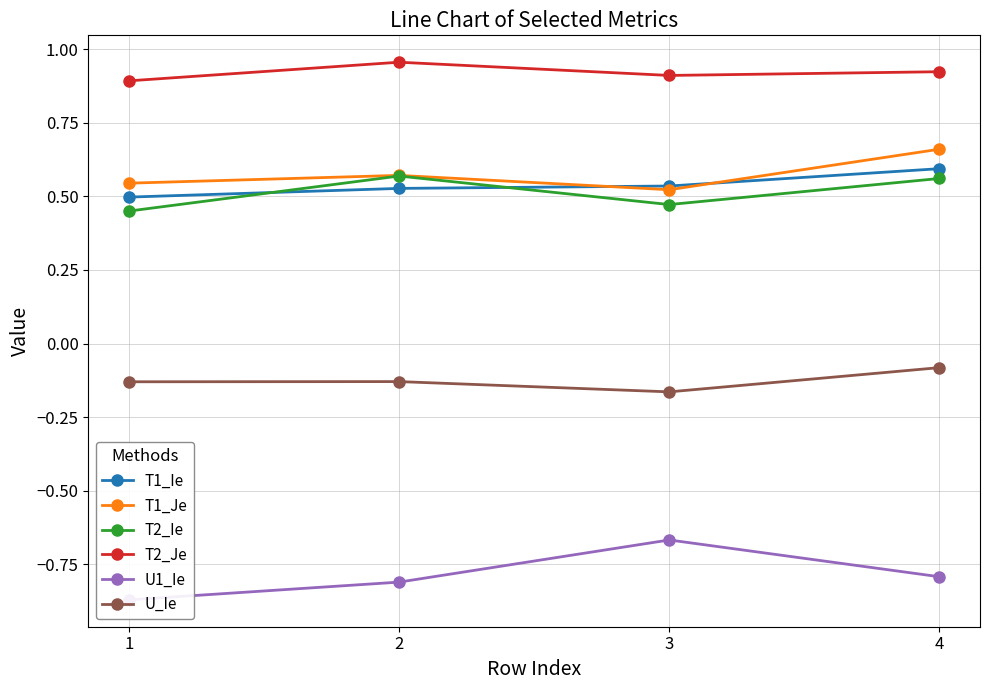

At which label does T2_Je reach its peak?

2